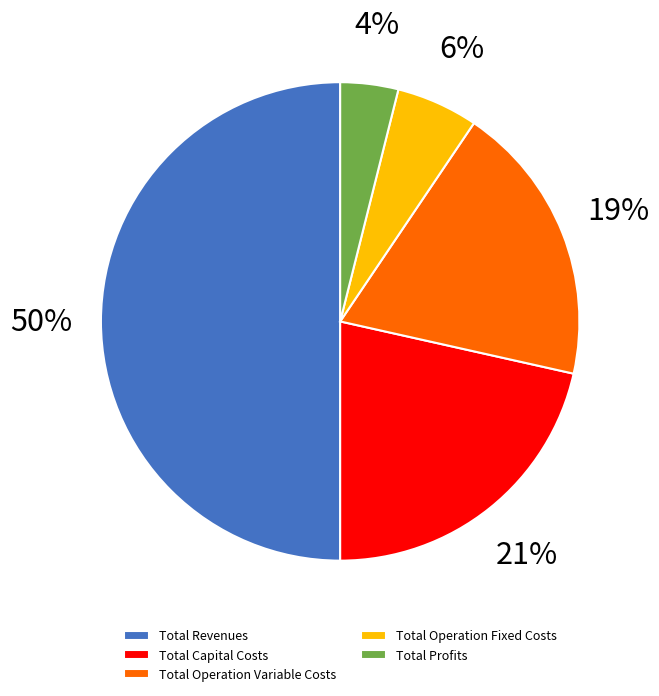

Rank the categories by value from lowest to highest.

Total Profits, Total Operation Fixed Costs, Total Operation Variable Costs, Total Capital Costs, Total Revenues